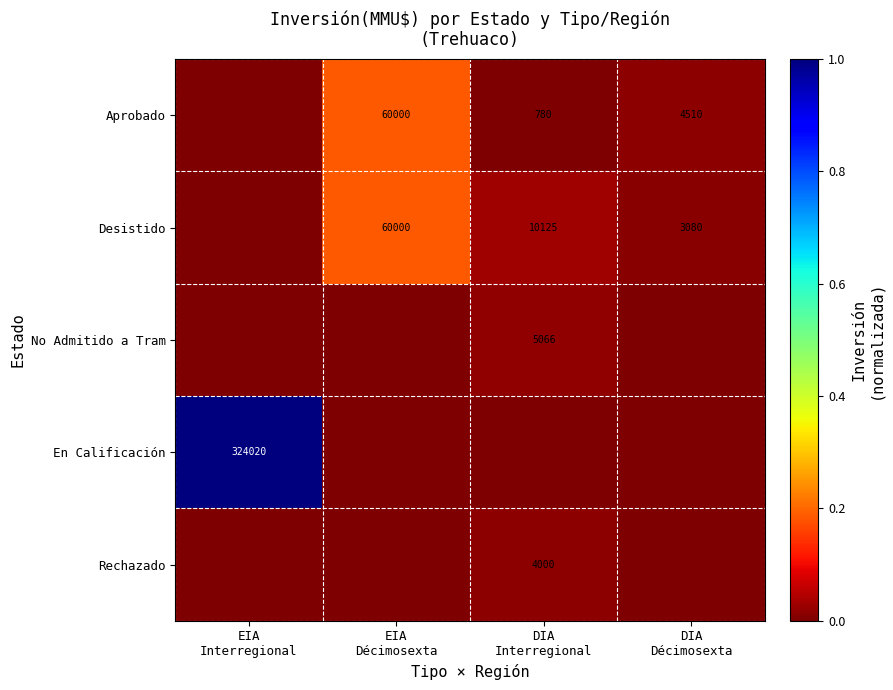

At DIA Décimosexta, list the series in order from smallest to largest.

No Admitido a Tram, En Calificación, Rechazado, Desistido, Aprobado